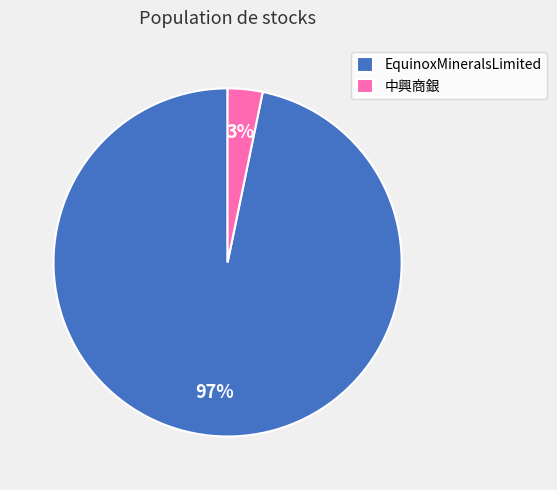

Is the sum of EquinoxMineralsLimited and 中興商銀 greater than half?

Yes